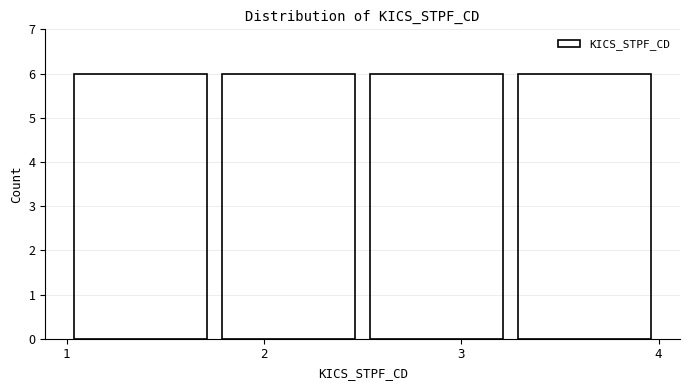

Reading left to right, transcribe this chart: for each bar, give the range it covers on the x-axis and its height. Neither the bar edges nor the heights are printed on the chart, so give them approximately, as read against the axes.

1.00 to 1.75: 6
1.75 to 2.50: 6
2.50 to 3.25: 6
3.25 to 4.00: 6